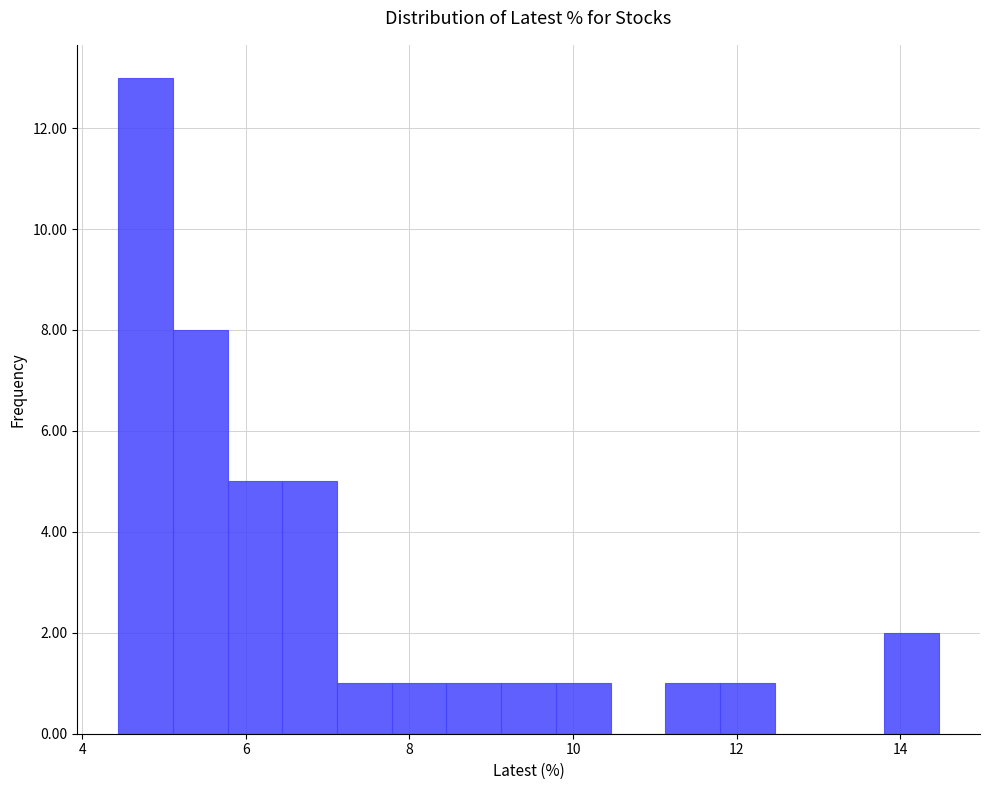

Read against the x-axis, roughly where is the centre of the tallest bar?

4.8